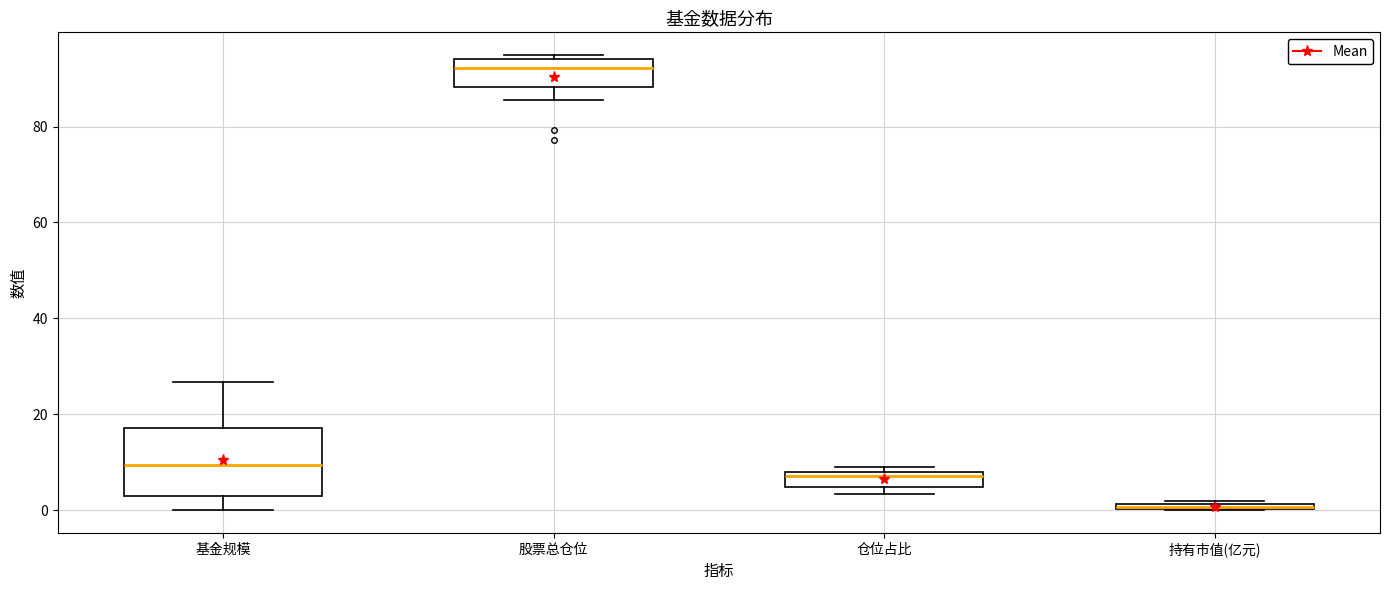

Which box is the tallest, from its lower edge to its upper edge?

基金规模